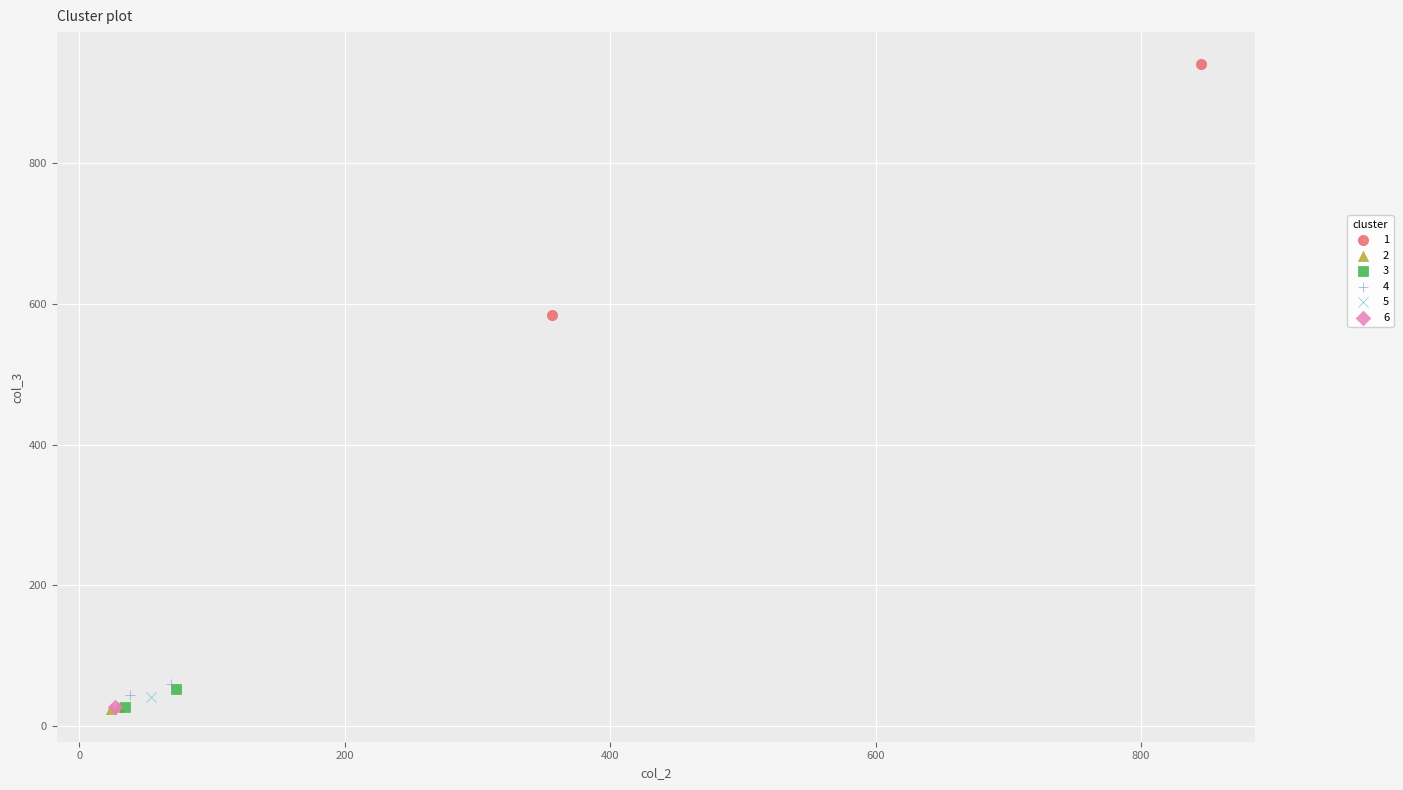

Which series reaches the maximum Y coordinate?

1